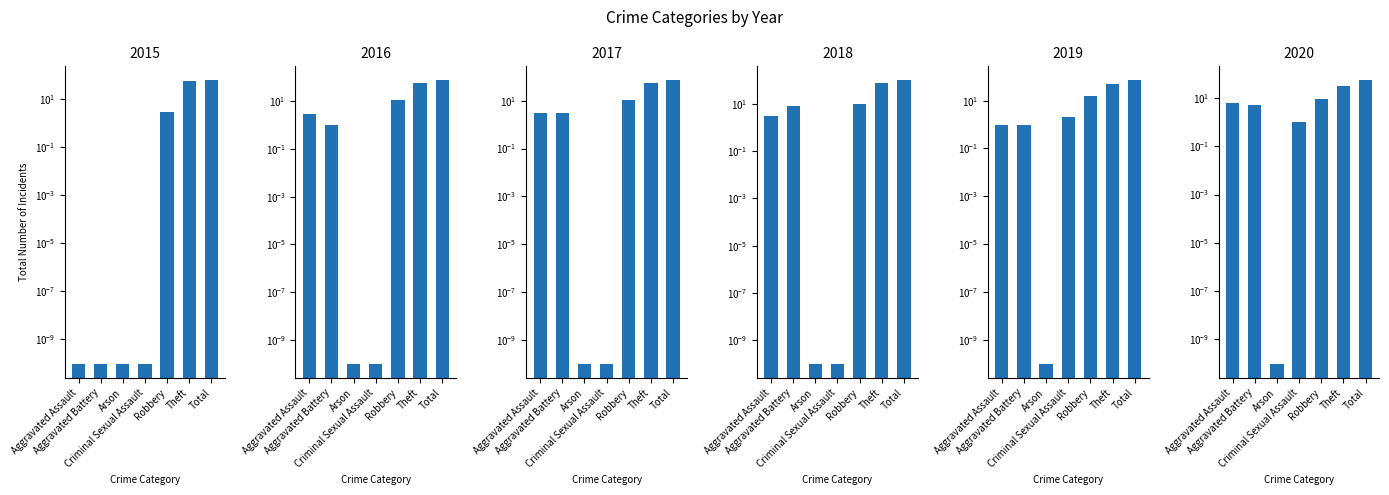

Rank the series by their maximum value, from lowest to highest.

2020, 2015, 2019, 2017, 2016, 2018